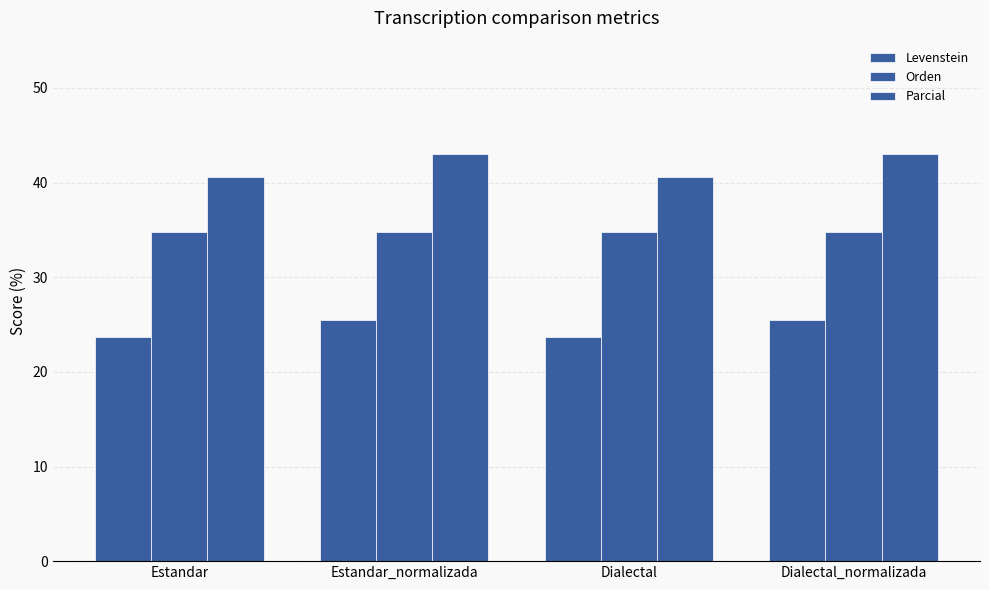

How many distinct data groups are displayed?

3